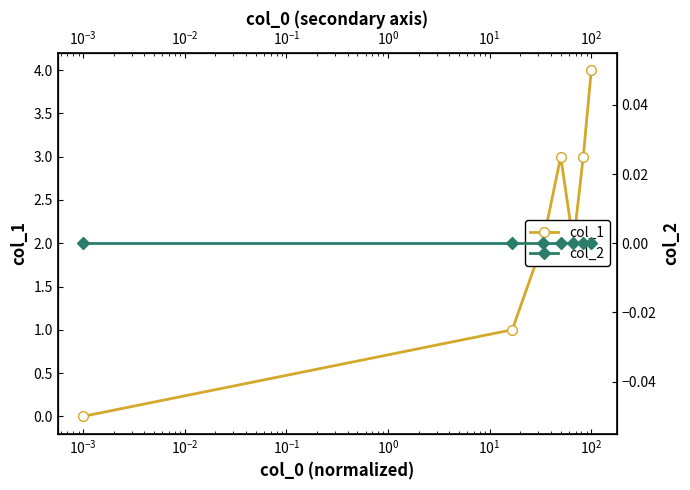

The col_1 series shows 5 at $\mathdefault{10^{0}}$. True or false?

False